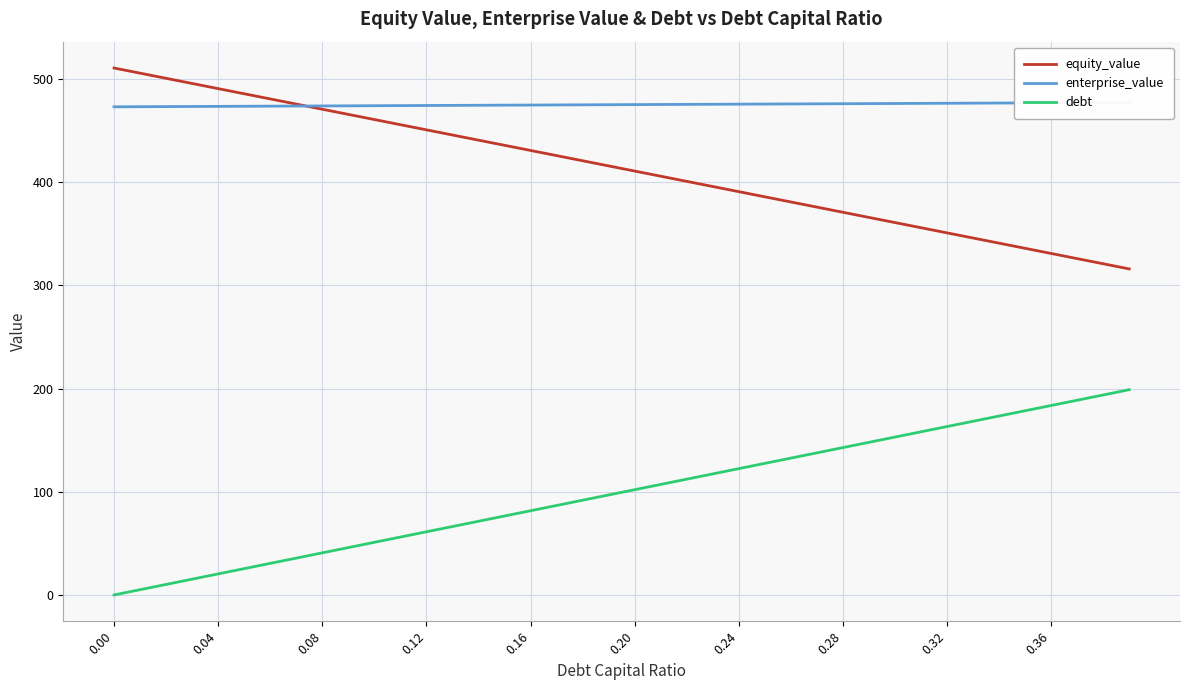

The debt series shows 7.1 at 0.08. True or false?

False